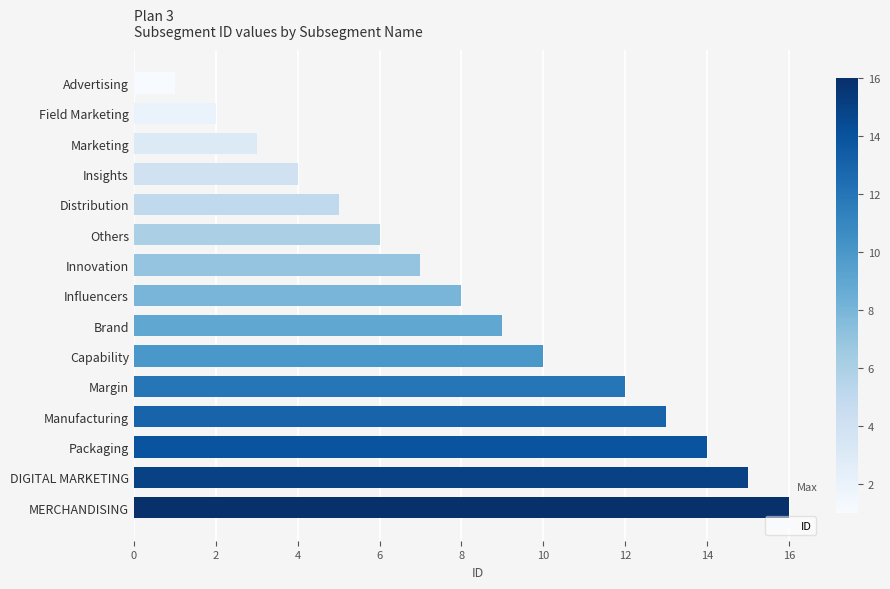

The chart shows a value of 13 at Manufacturing. True or false?

True